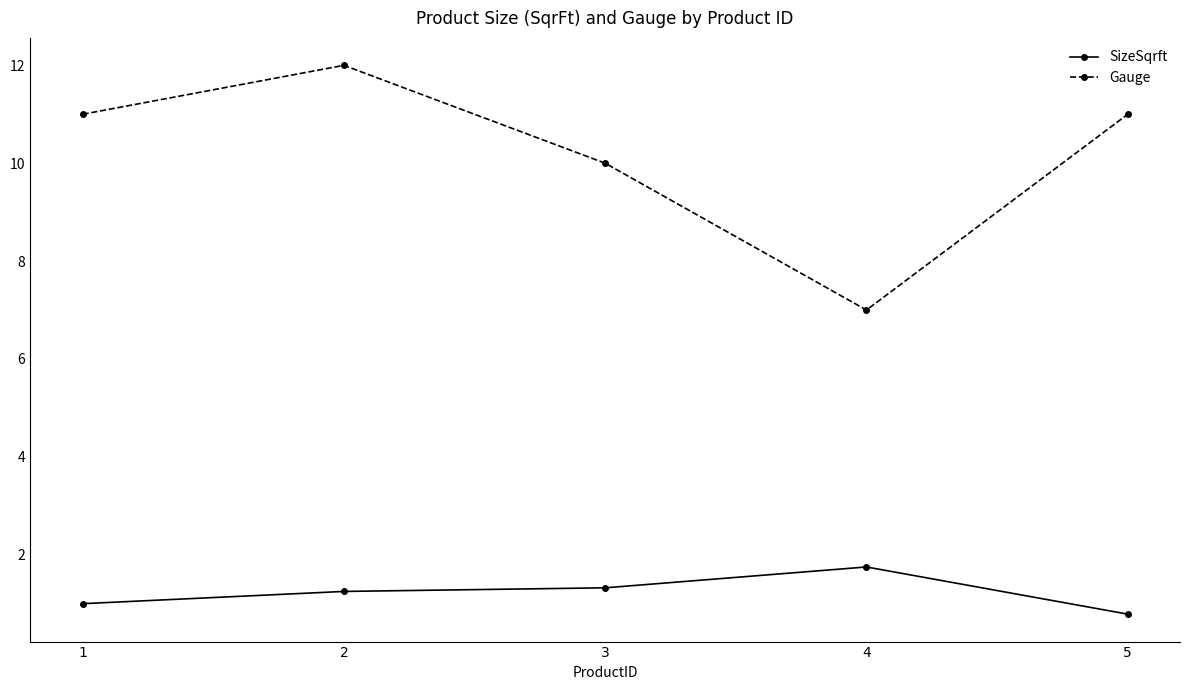

Does the chart have visible grid lines?

No